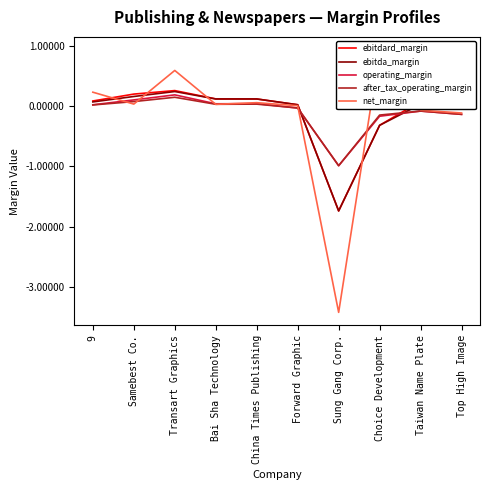

True or false: ebitda_margin has more than 2 points higher than both neighbors.

True